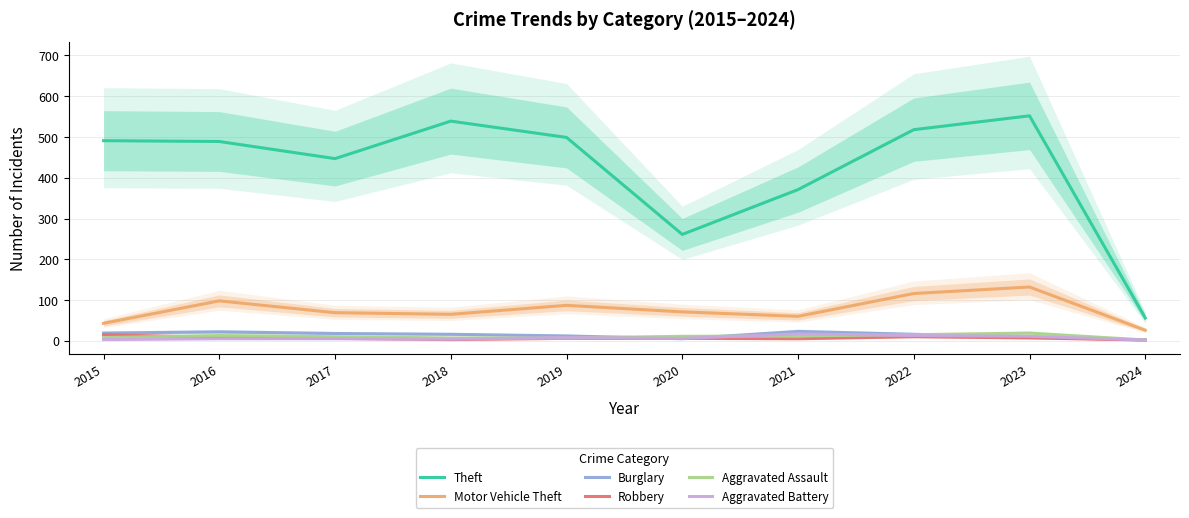

How many data points in Theft are less than 491?

5